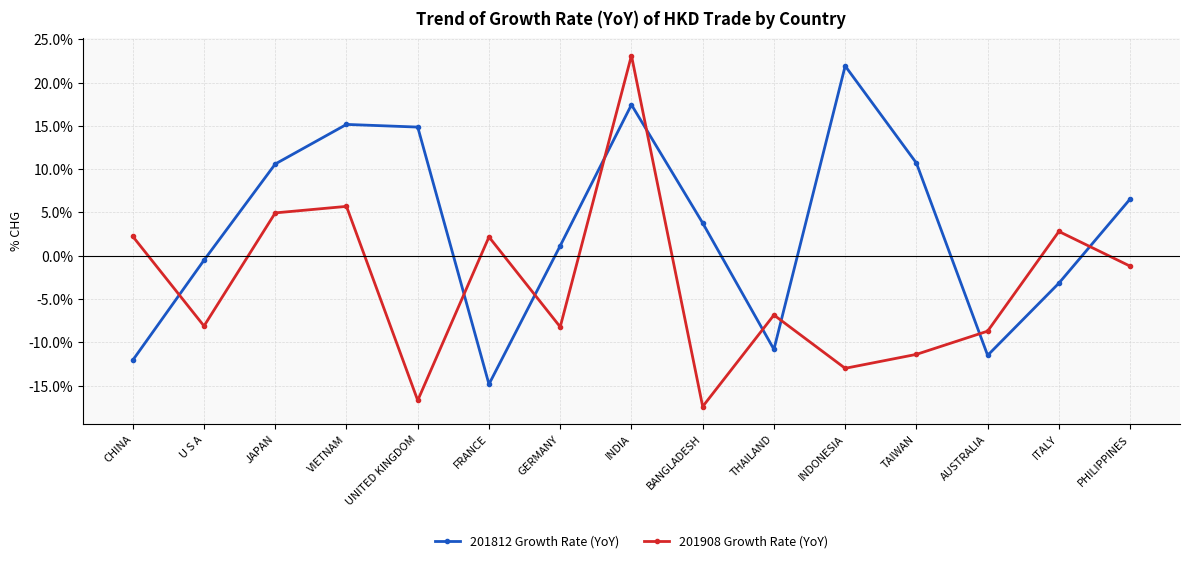

Where is the first local minimum for 201908 Growth Rate (YoY)?

U S A